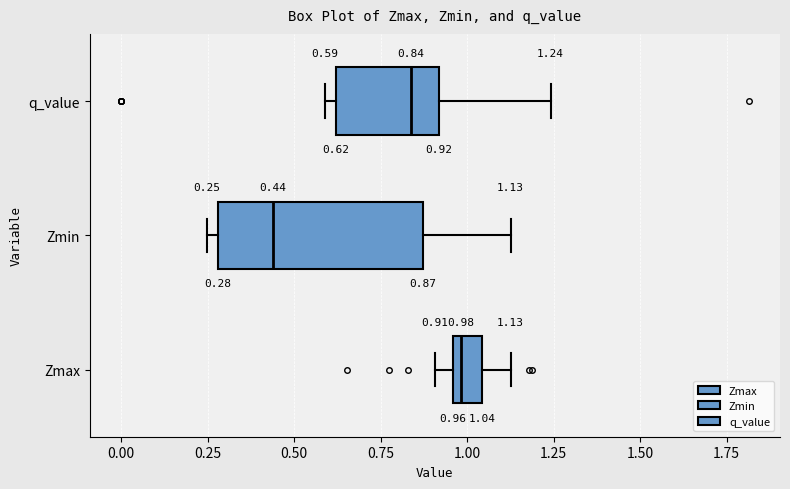

Which box has the furthest to the right median line?

Zmax